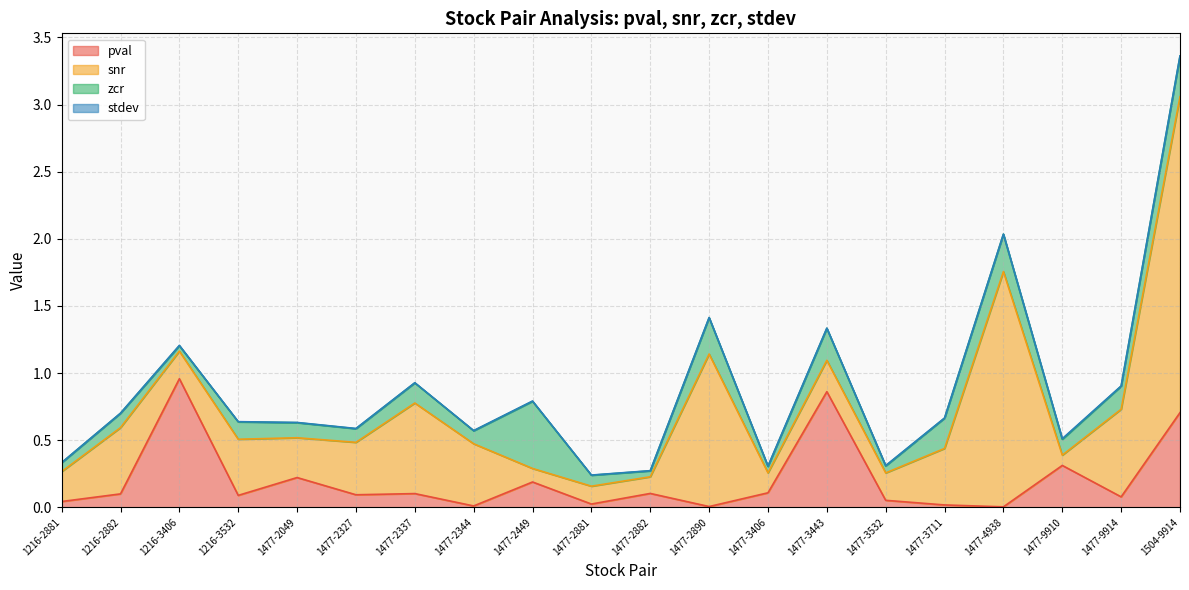

In pval, how many points are lower than both neighbors (excluding endpoints)?

7